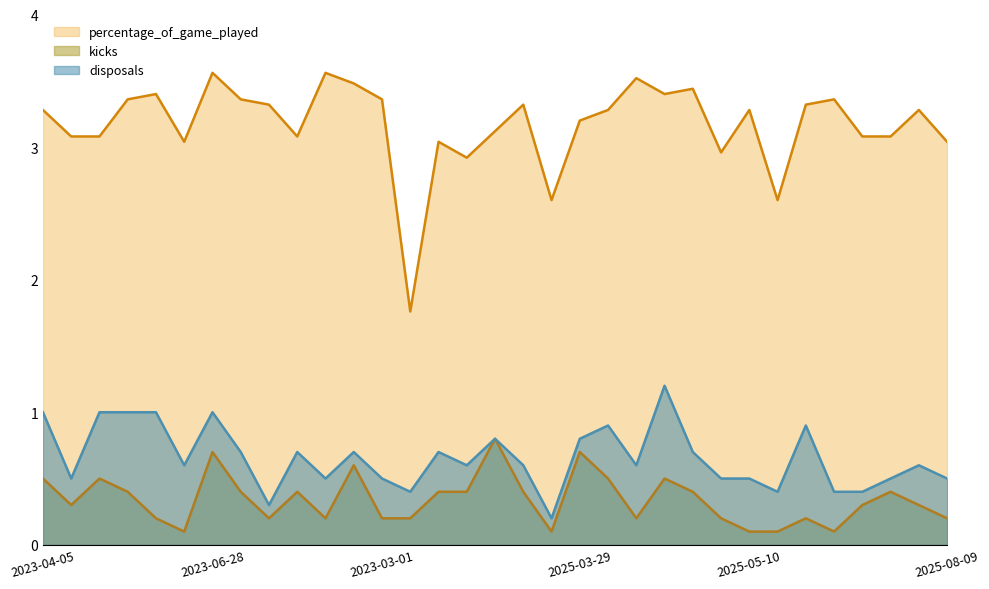

How many data points in percentage_of_game_played are above 3?

28